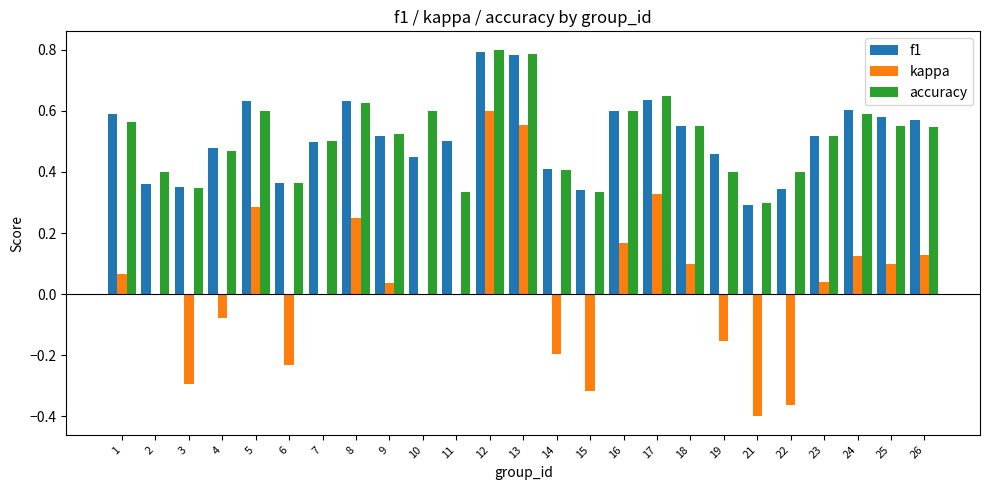

Between 9 and 19, which series saw the biggest shift?

kappa